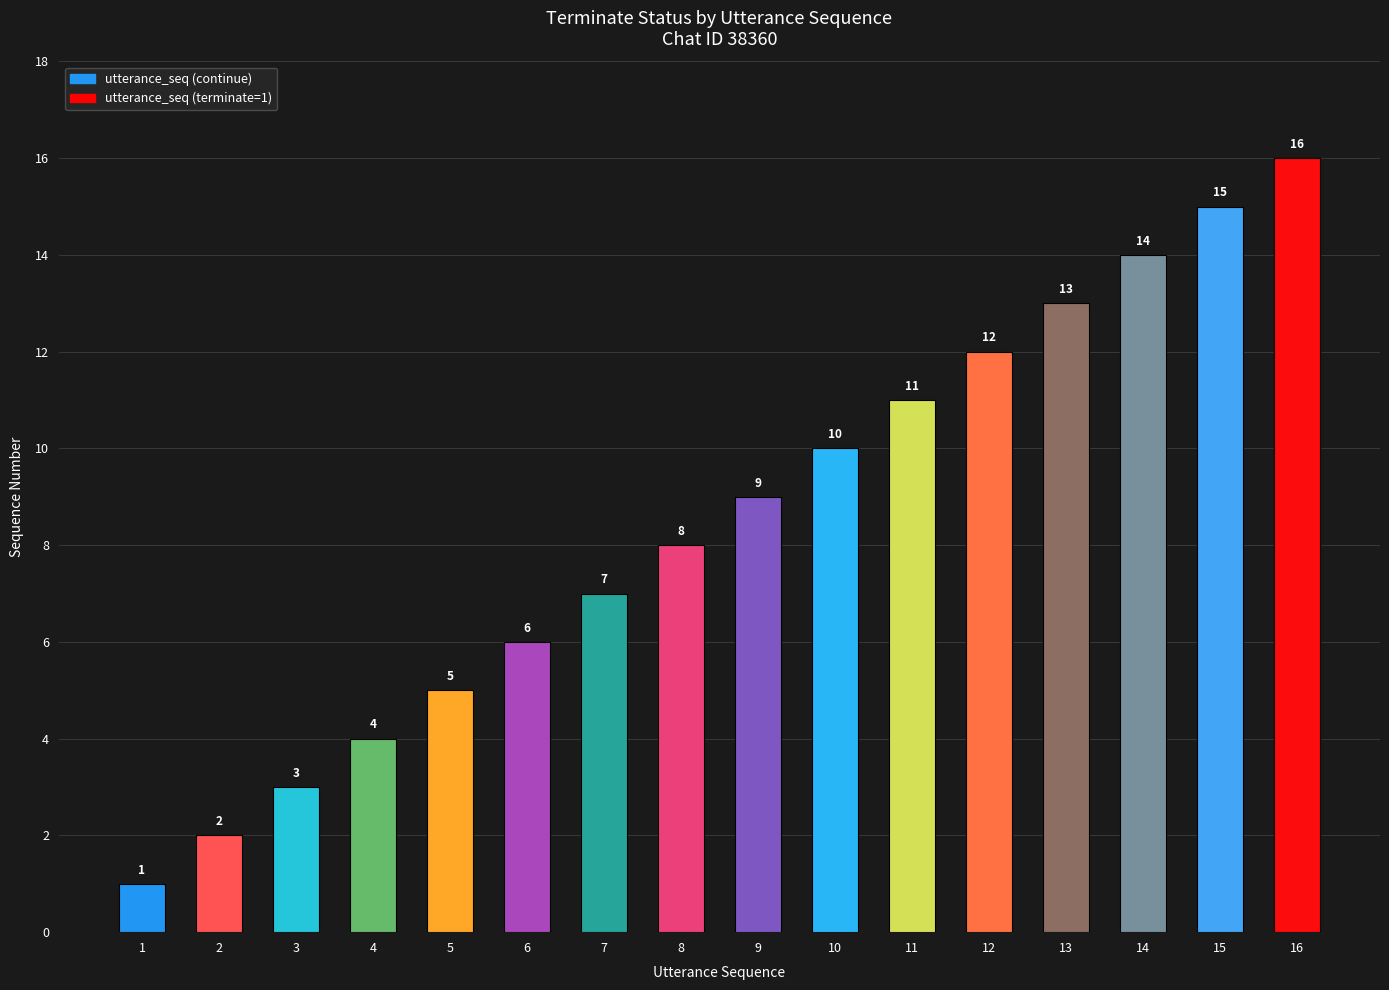

Reading left to right, list all the values displayed in this chart.

1	2	3	4	5	6	7	8	9	10	11	12	13	14	15	16